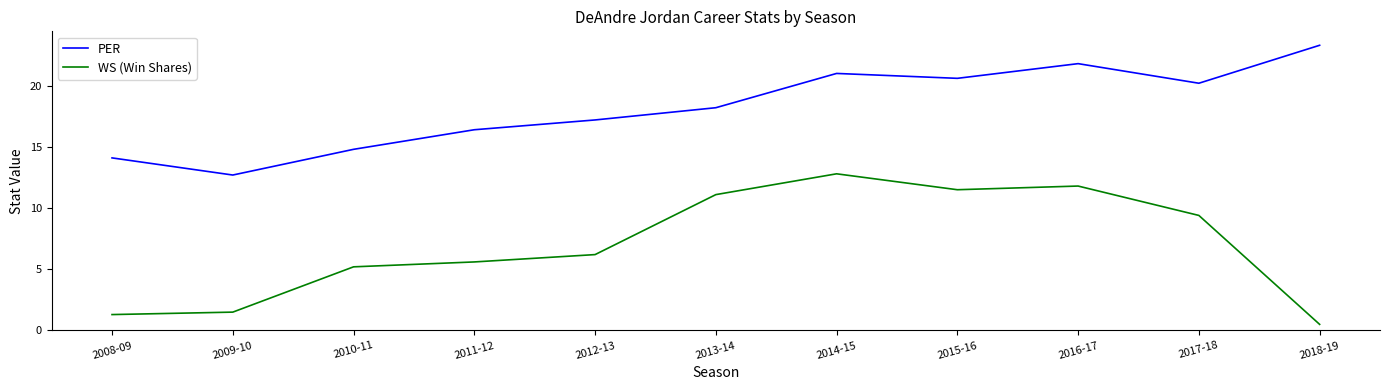

Between 2010-11 and 2015-16, which series saw the biggest shift?

WS (Win Shares)